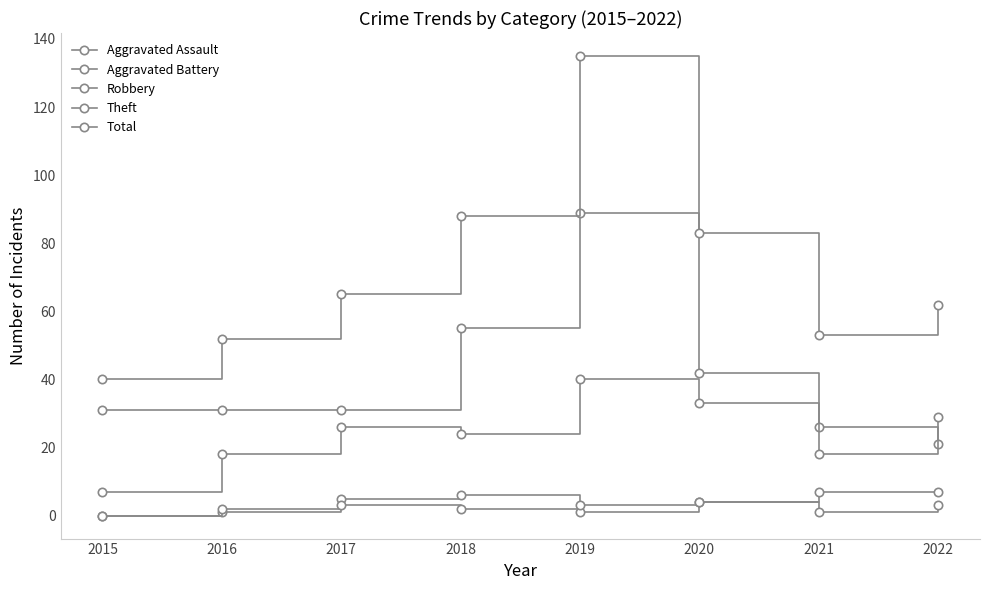

Rank the categories by Robbery value from lowest to highest.

2015, 2016, 2022, 2018, 2017, 2021, 2020, 2019